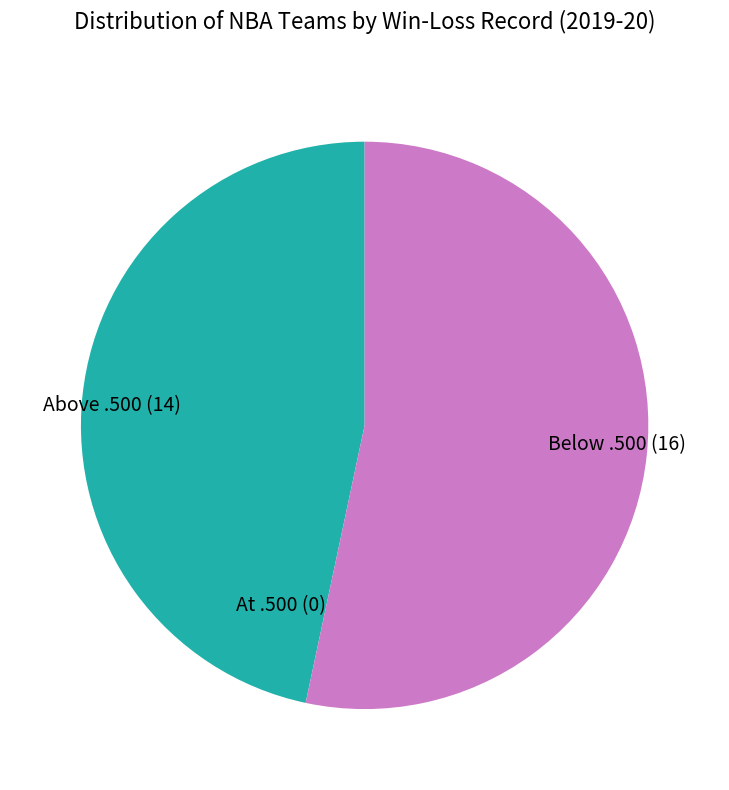

Between Below .500 (16) and Above .500 (14), which is larger?

Below .500 (16)